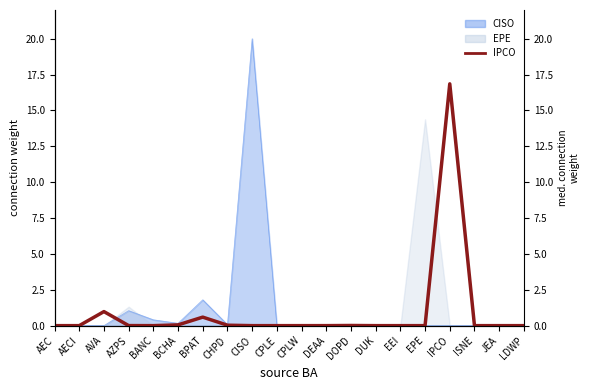

Reading left to right, what are all the values shown in this chart?

AEC=0.0	AECI=0.0	AVA=1.0	AZPS=0.0	BANC=0.0	BCHA=0.1	BPAT=0.6	CHPD=0.0	CISO=0.0	CPLE=0.0	CPLW=0.0	DEAA=0.0	DOPD=0.0	DUK=0.0	EEI=0.0	EPE=0.0	IPCO=16.9	ISNE=0.0	JEA=0.0	LDWP=0.0